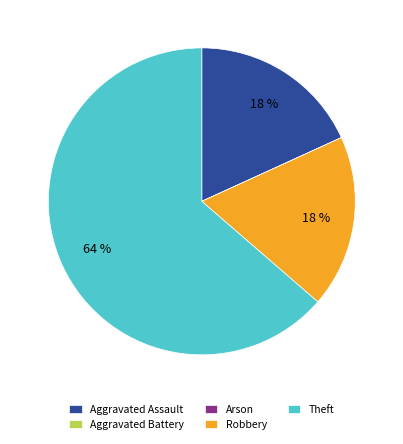

To the nearest percent, what percentage of the pie is Theft?

64%